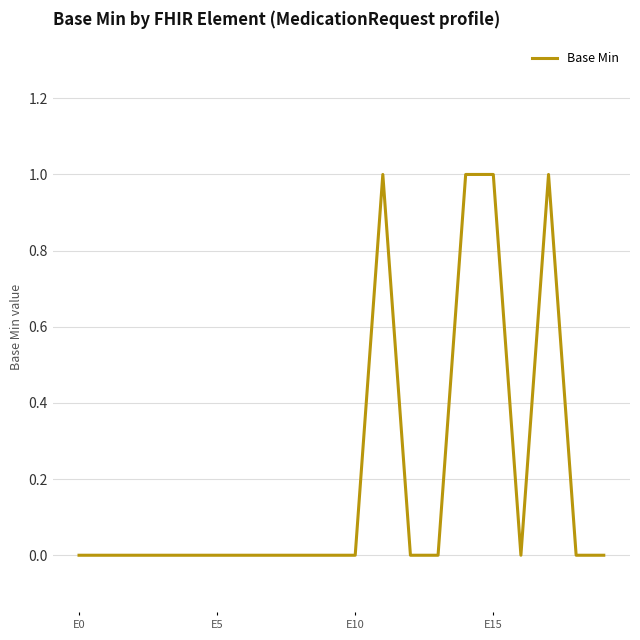

Does the chart have visible grid lines?

Yes